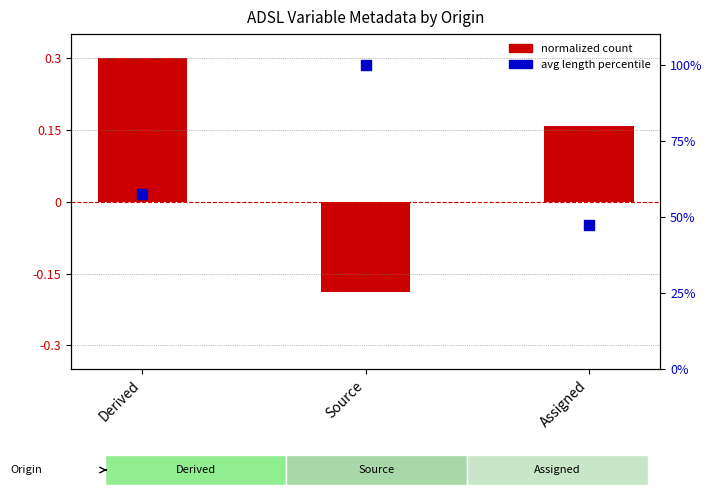

Which series reaches the minimum Y coordinate?

normalized count